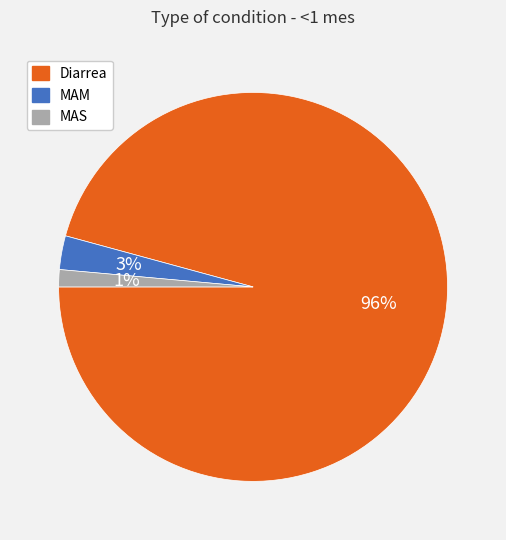

To the nearest percent, what is the combined percentage of MAM and Diarrea?

99%